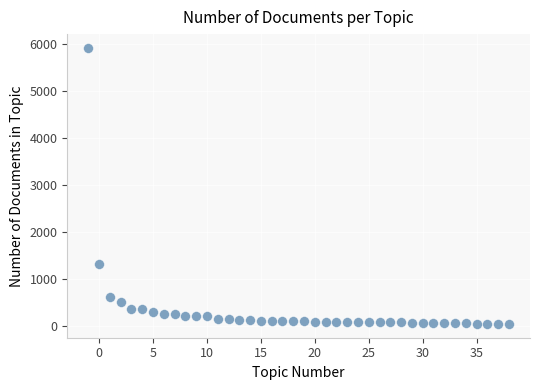

What is the range of X values (max minus min)?

39